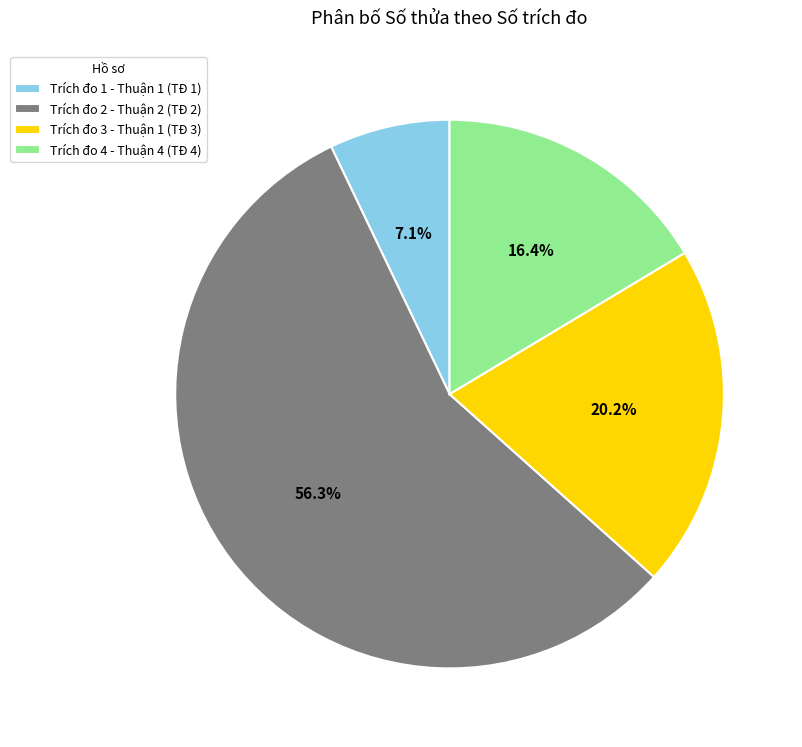

Do Trích đo 2 - Thuận 2 (TĐ 2) and Trích đo 1 - Thuận 1 (TĐ 1) together represent more than half of the pie?

Yes